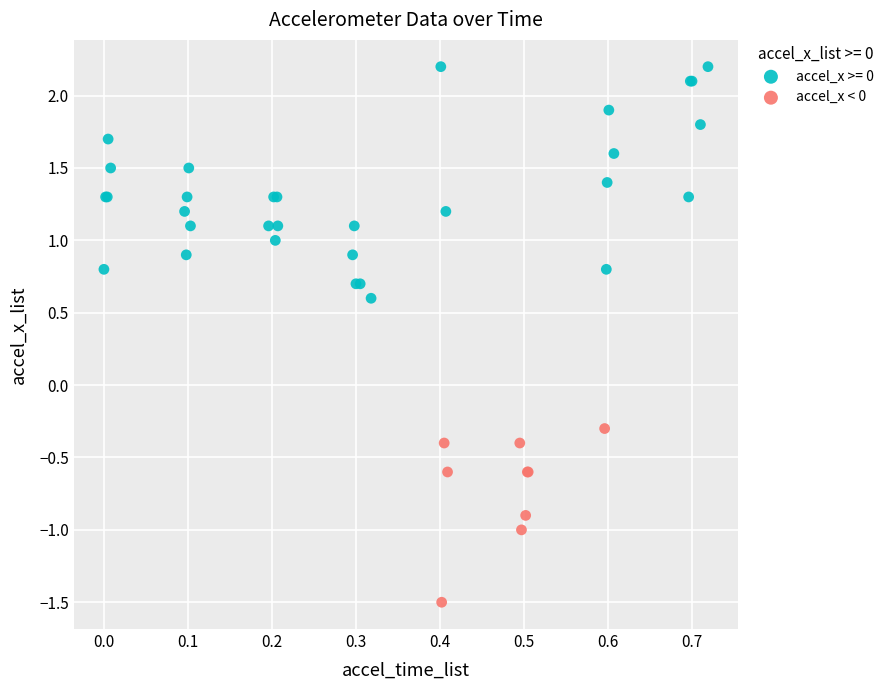

Which series reaches the maximum Y coordinate?

accel_x >= 0